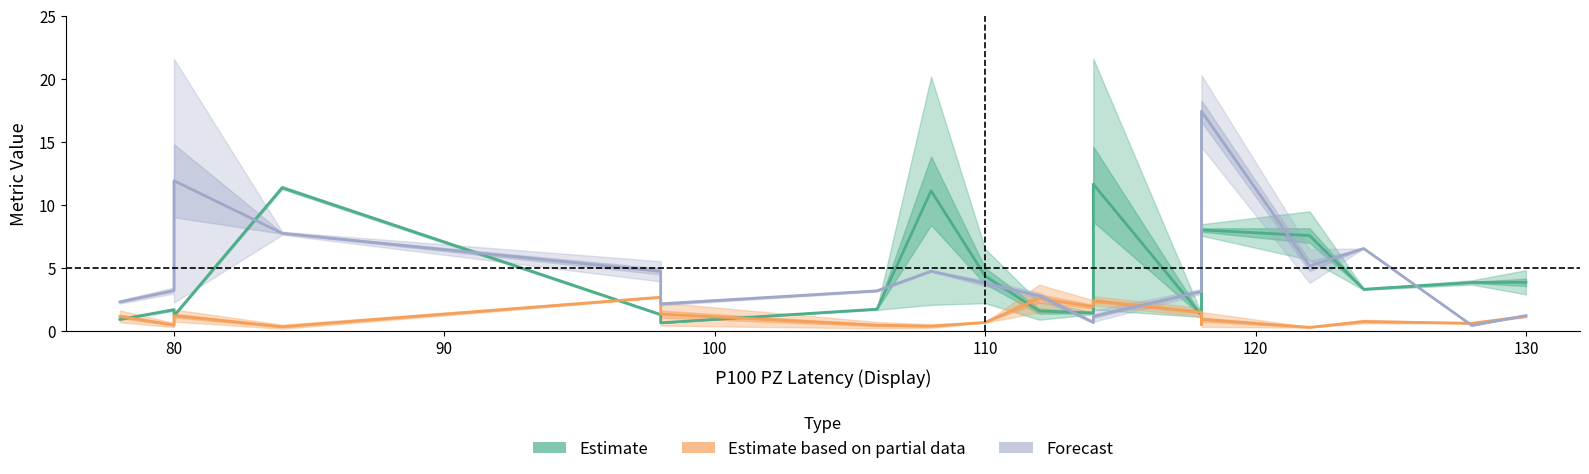

Between 118 and 84, which is larger?

84